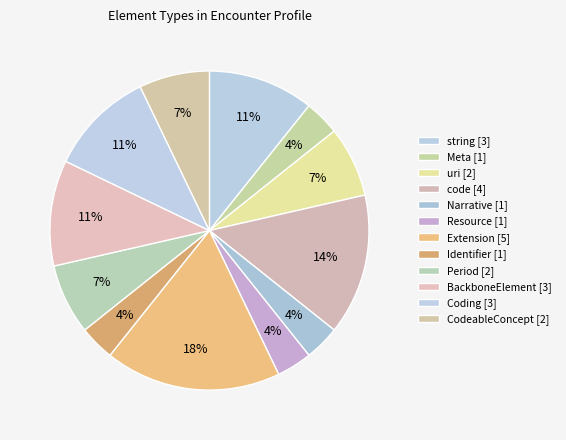

To the nearest percent, what is the average slice percentage?

8%